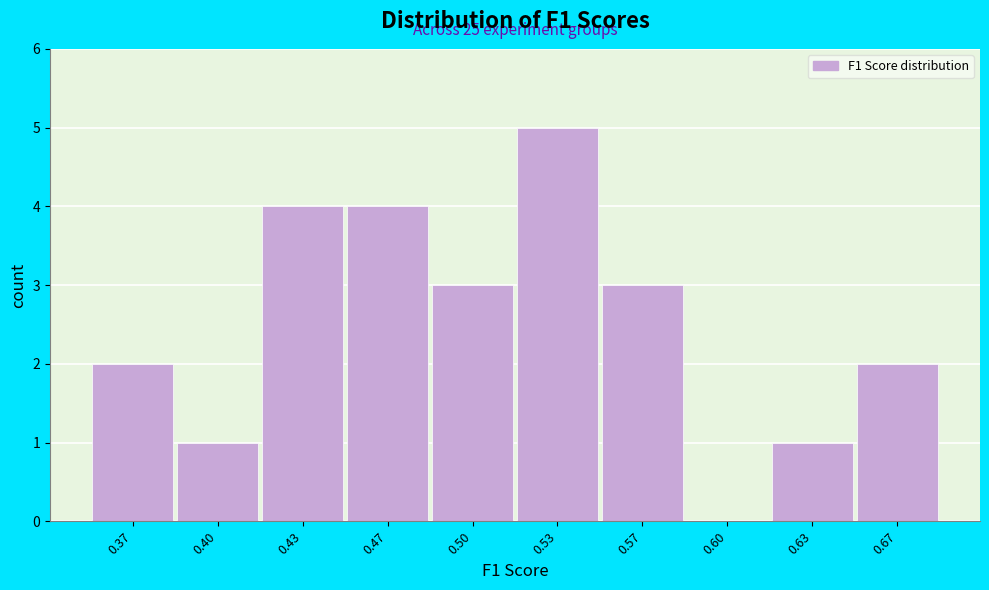

Reading left to right, what are all the values shown in this chart?

0.37=2	0.40=1	0.43=4	0.47=4	0.50=3	0.53=5	0.57=3	0.60=0	0.63=1	0.67=2